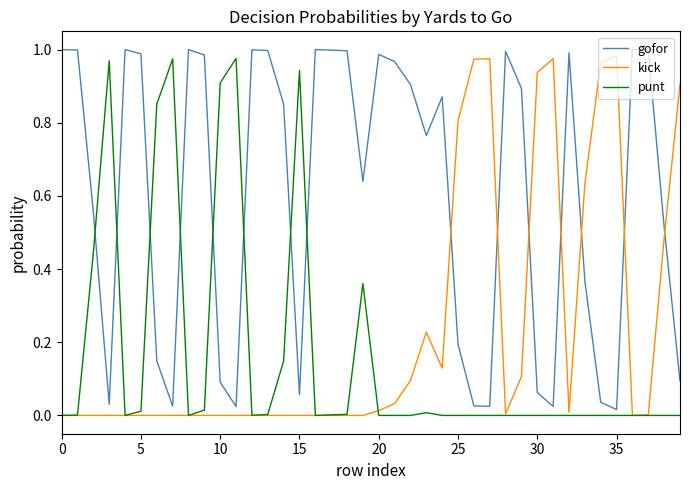

After their last crossing, which series has the higher values: gofor or punt?

gofor